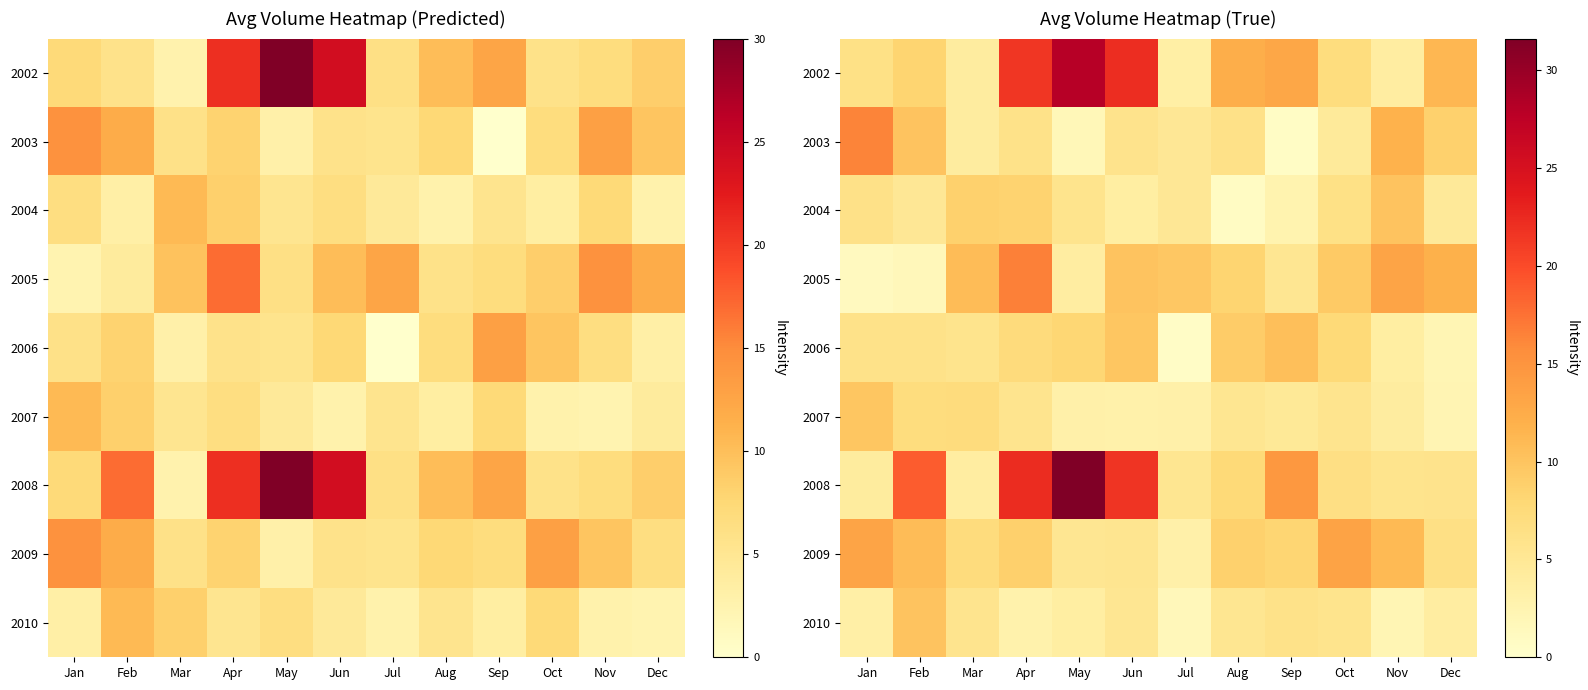

Which has a higher value, May or Mar?

May